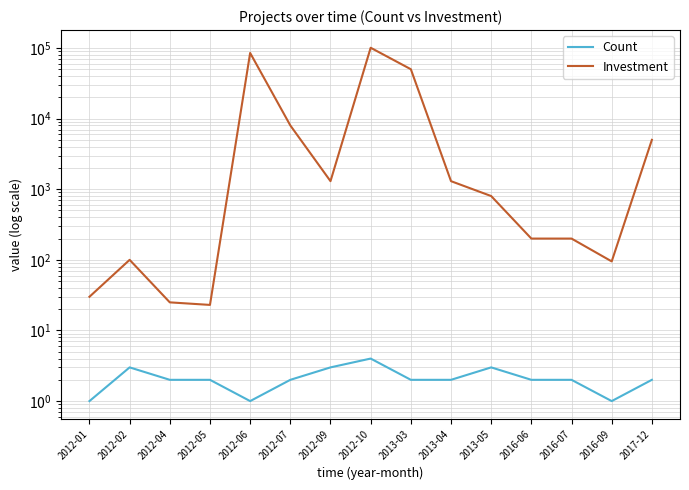

Is this an area chart (filled region under the line)?

No